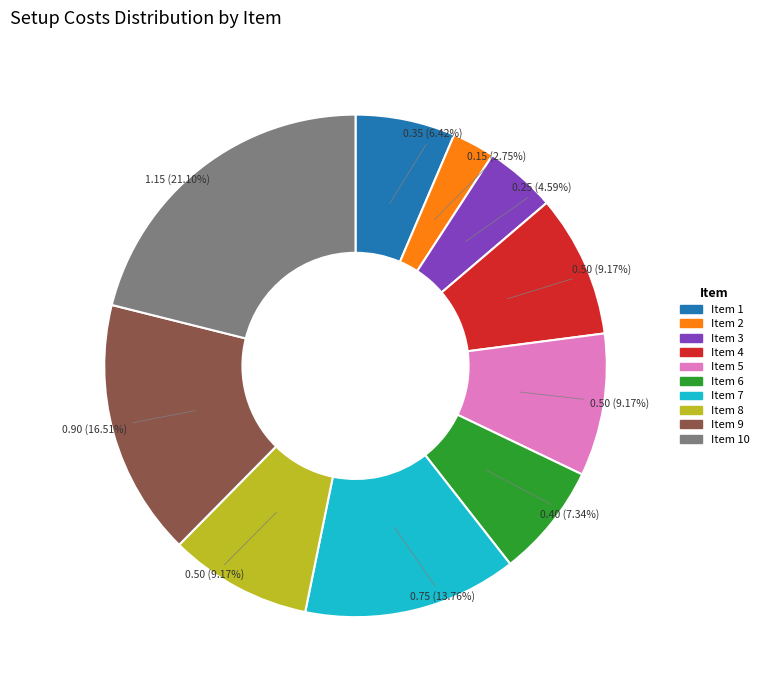

What is the ratio of the value at Item 1 to the value at Item 4?

0.7